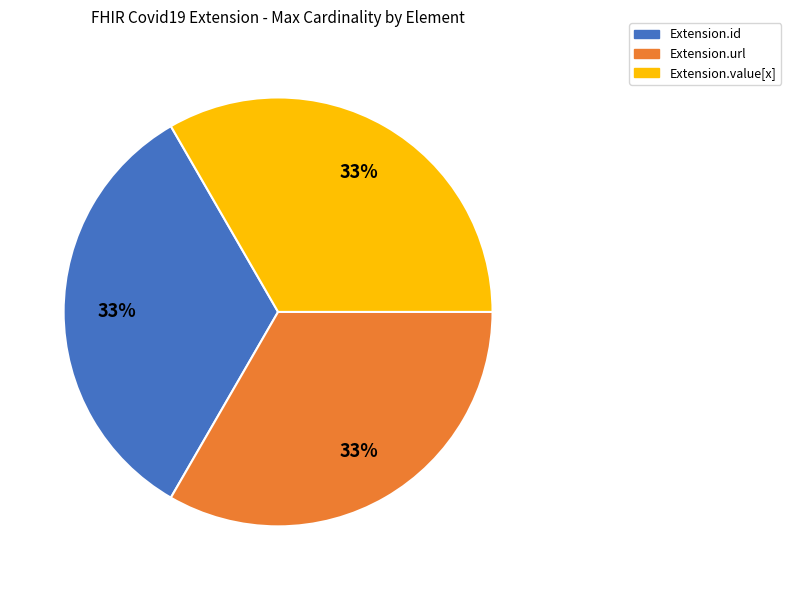

Is there any slice that represents more than half of the pie?

No